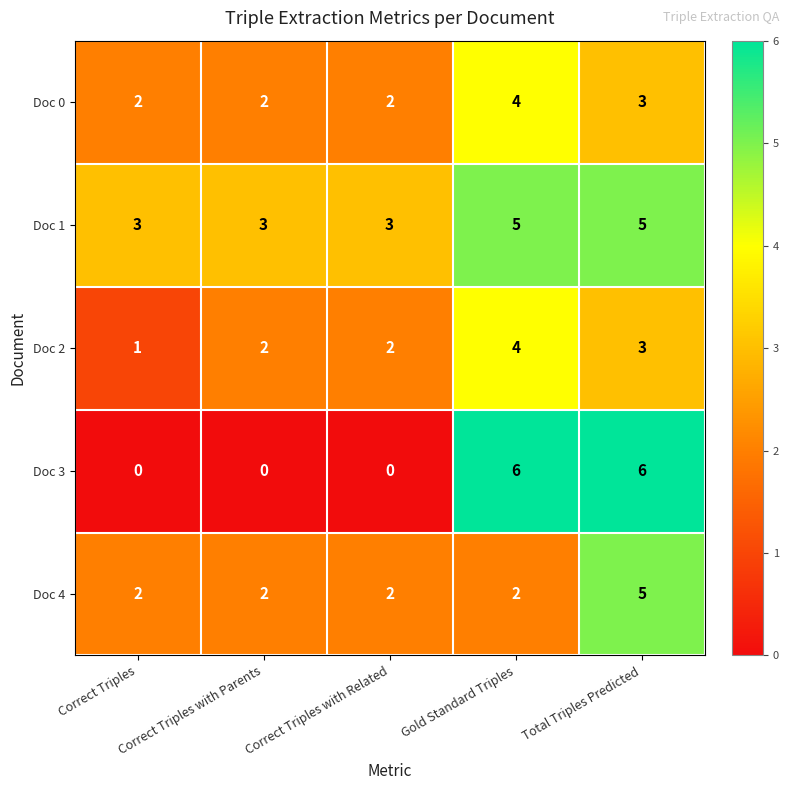

Is it true that Doc 4 equals 8 at Total Triples Predicted?

False